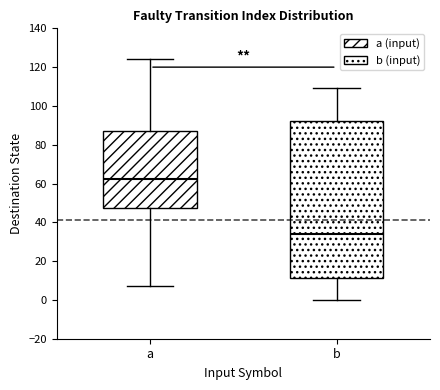

Reading left to right, read every box against the y-axis: the position of its median line, the range the box covers, and the ends of its whiskers. The values are not printed on the chart, so give them approximately, as read against the axis.

a: median 62, box 48 to 88, whiskers 8 to 124
b: median 34, box 12 to 92, whiskers 0 to 110